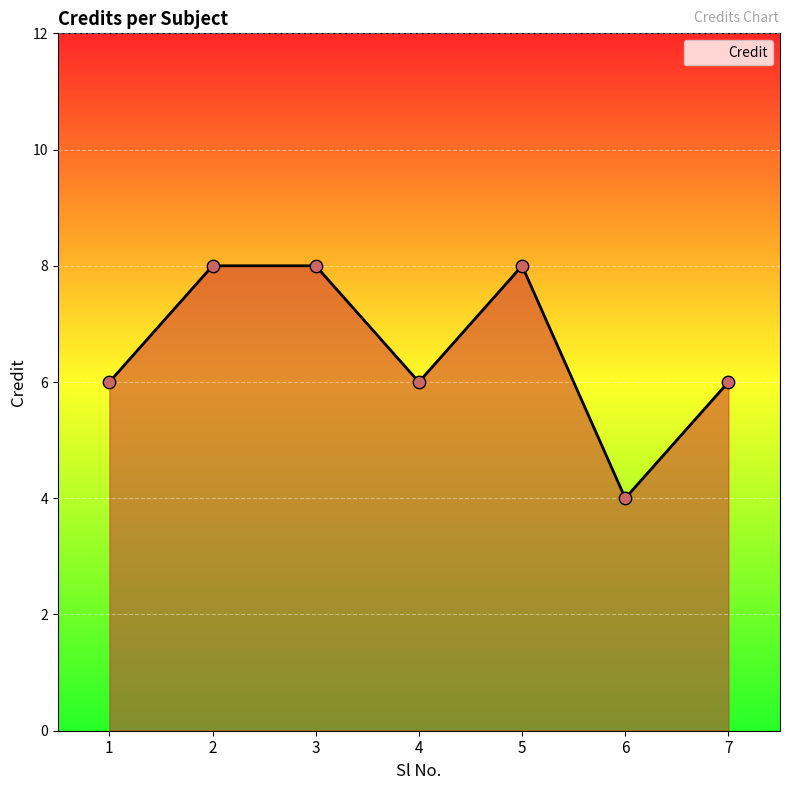

What is the change in value from 5 to 6?

-4